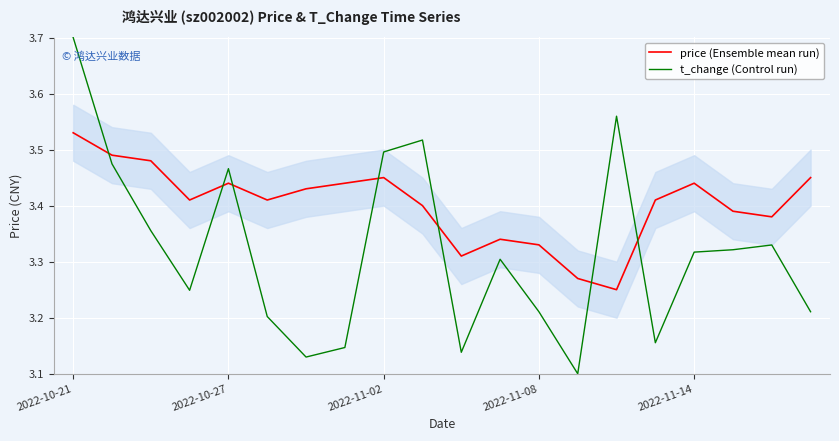

At which label is price (Ensemble mean run) closest to 3?

14